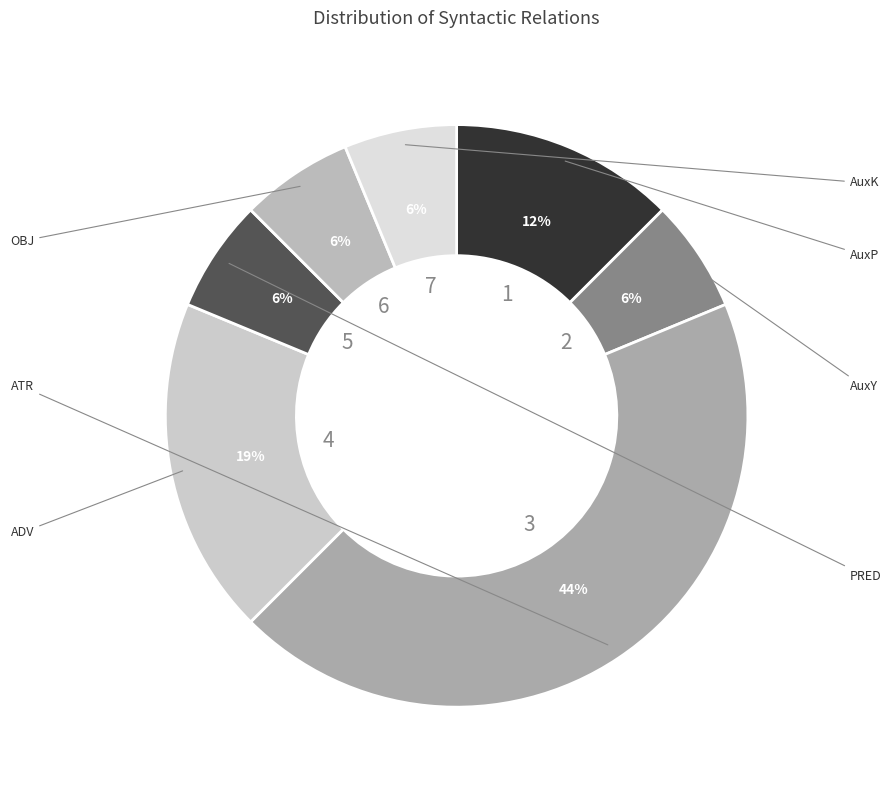

What is the smallest slice in the pie chart?

AuxY